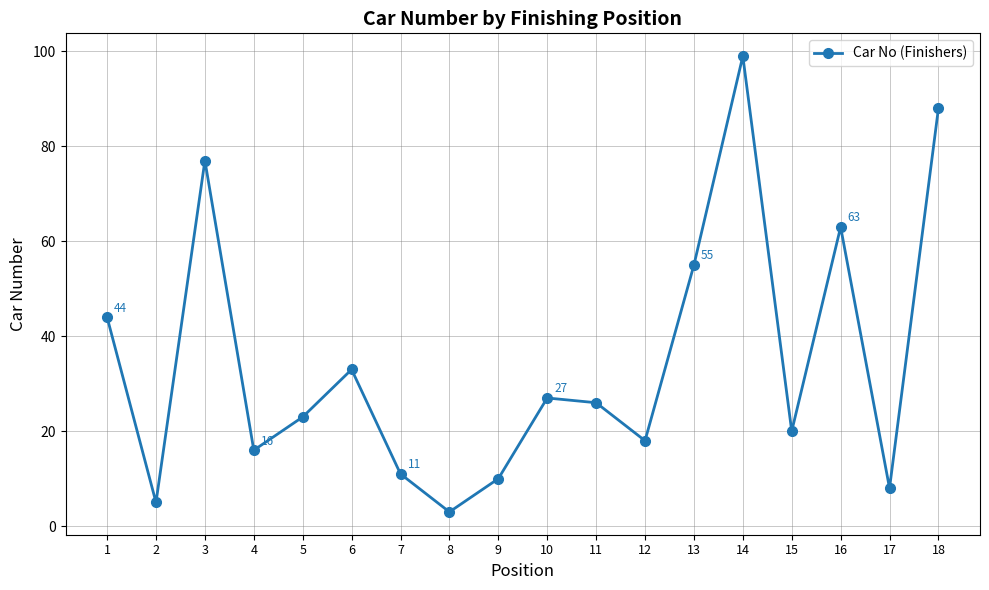

Where is the data nearest to the value 51?

13